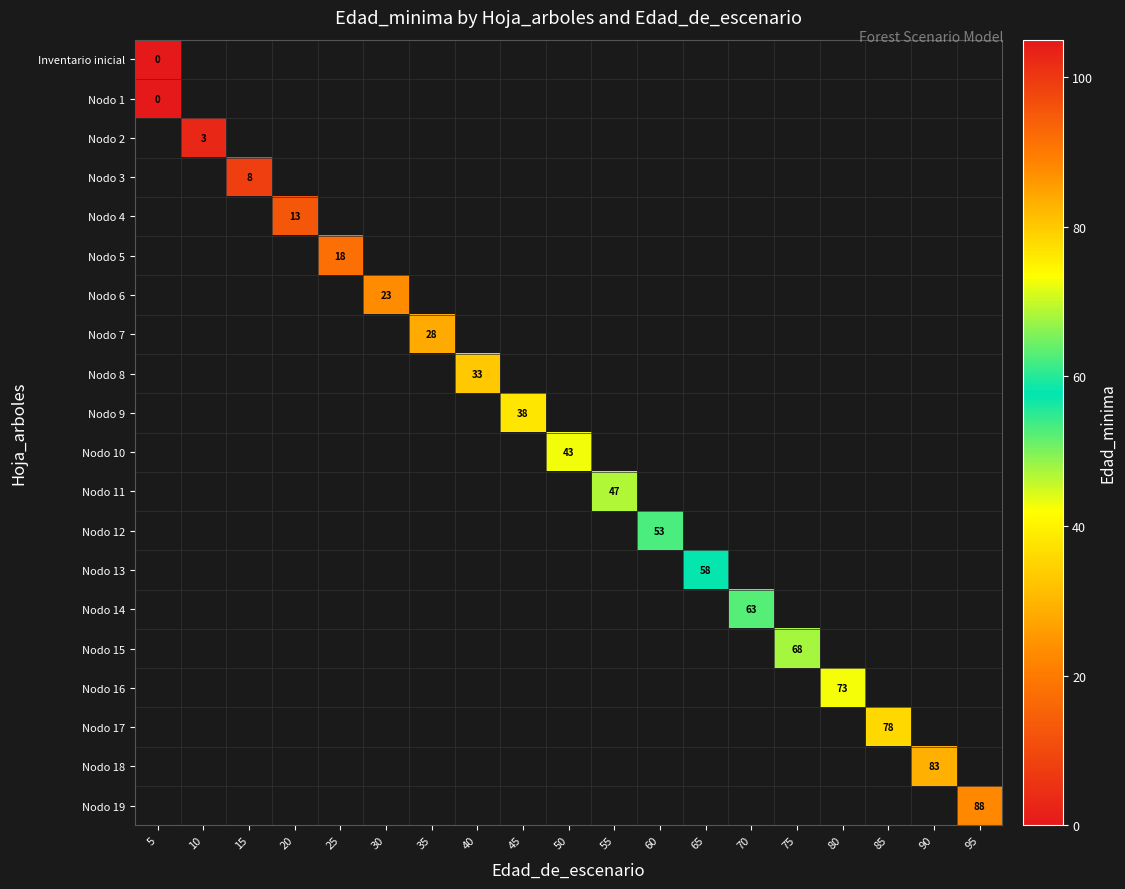

List the series in order of their peak value, lowest first.

Inventario inicial, Nodo 1, Nodo 2, Nodo 3, Nodo 4, Nodo 5, Nodo 6, Nodo 7, Nodo 8, Nodo 9, Nodo 10, Nodo 11, Nodo 12, Nodo 13, Nodo 14, Nodo 15, Nodo 16, Nodo 17, Nodo 18, Nodo 19